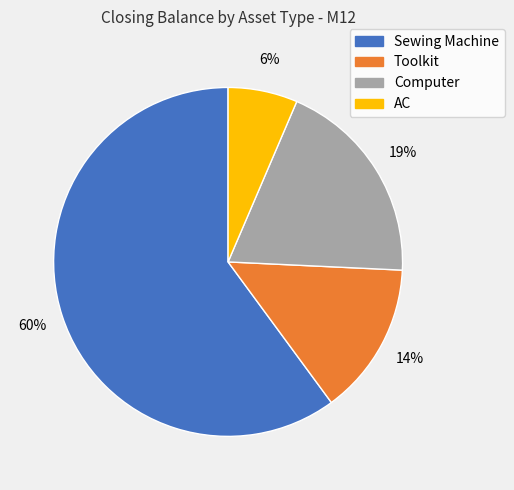

Which has a higher value, Toolkit or Computer?

Computer